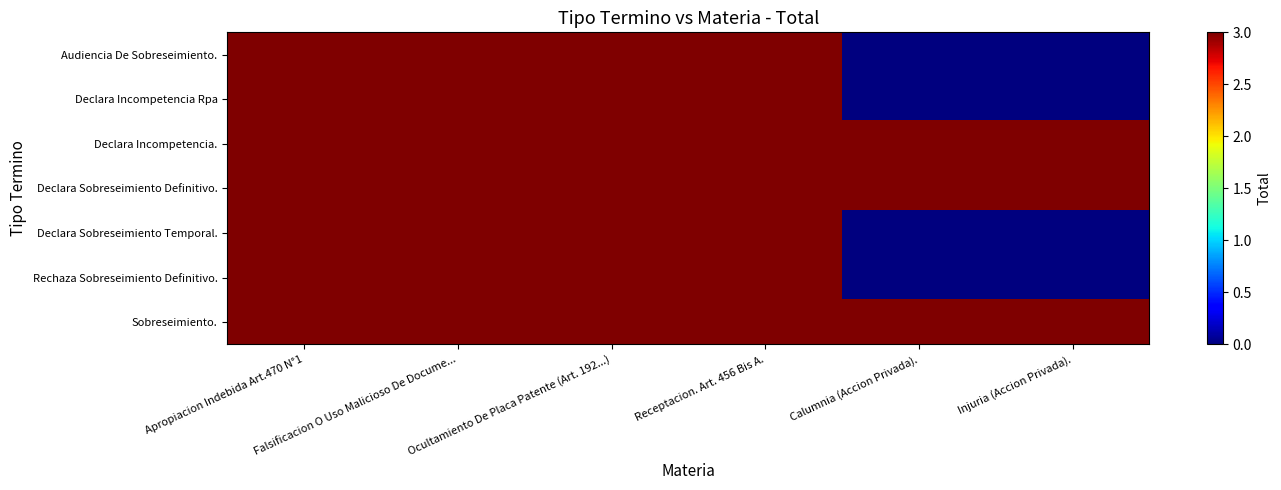

Which series changed the most between Receptacion. Art. 456 Bis A. and Injuria (Accion Privada).?

Audiencia De Sobreseimiento.